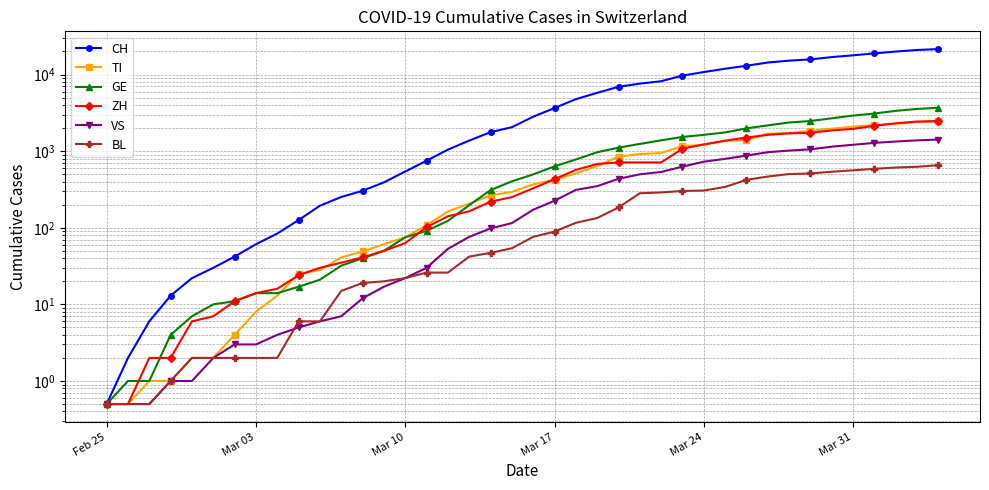

At how many categories does at least one series exceed 21058?

1